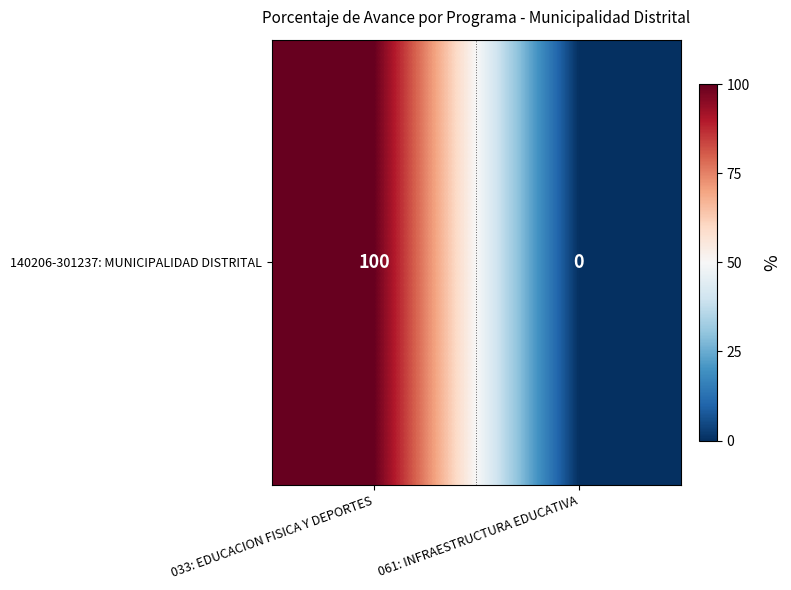

Reading left to right, extract all data points from this chart.

100	0